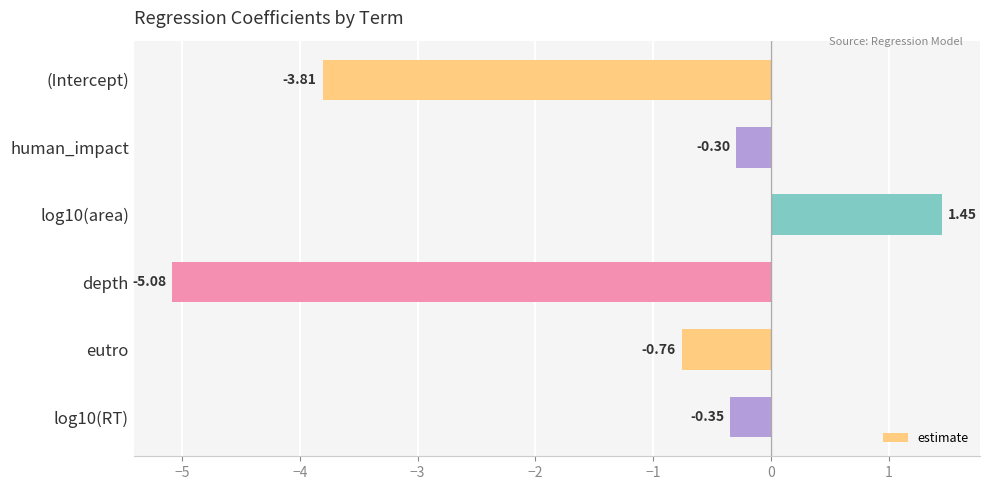

What is the smallest value displayed?

-5.1